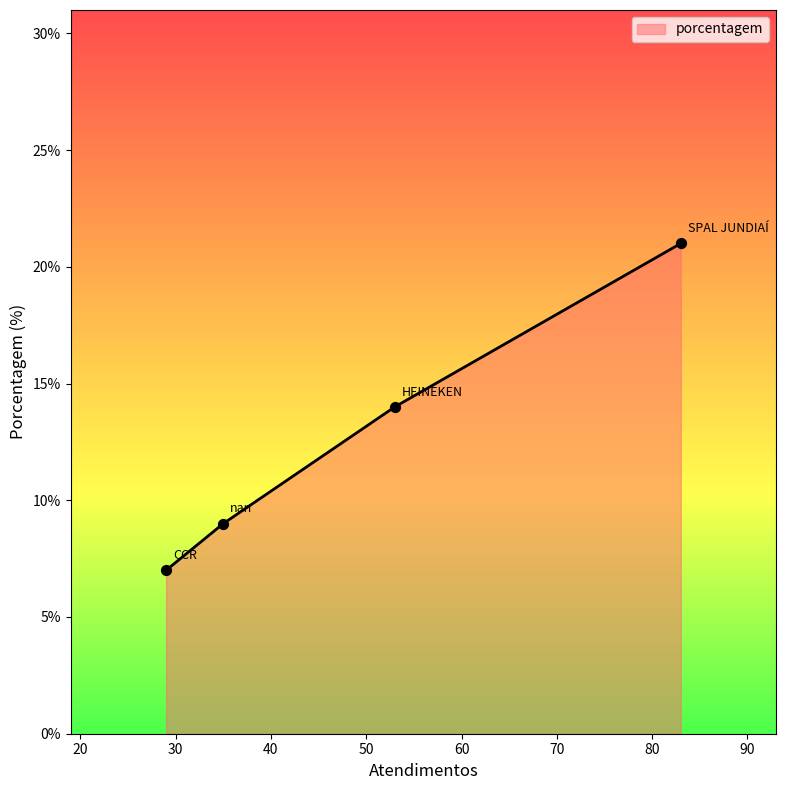

True or false: there are more than 1 points higher than both neighbors.

False